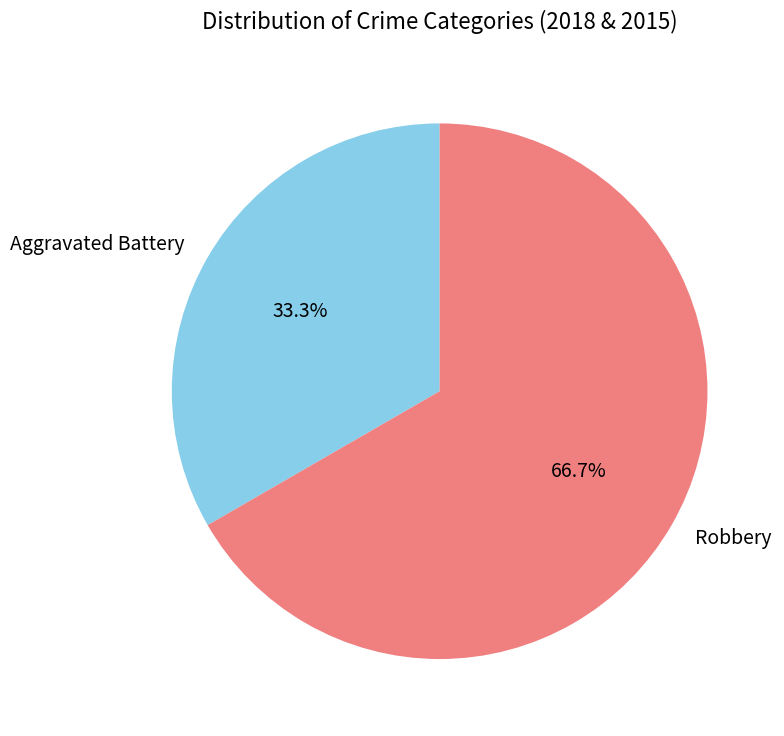

Between Aggravated Battery and Robbery, which is larger?

Robbery